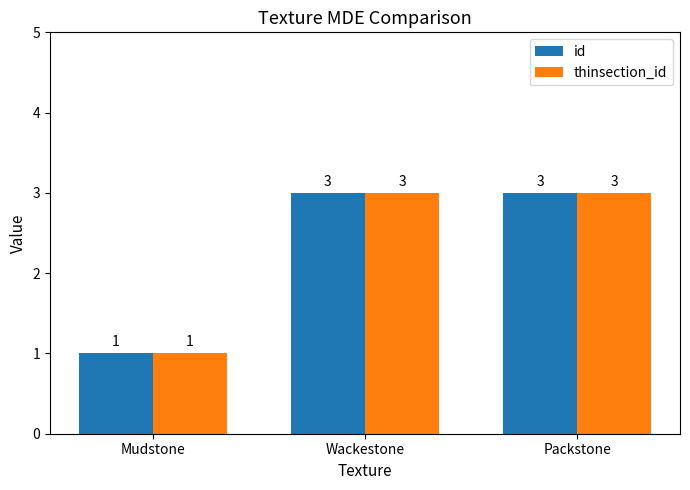

How many id values are between 1 and 3?

3